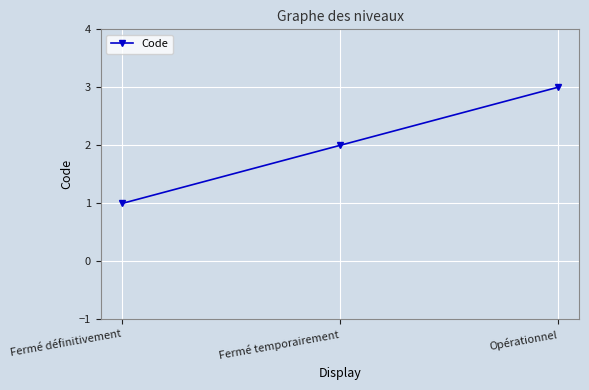

Is it true that the value at Fermé temporairement is 1?

False